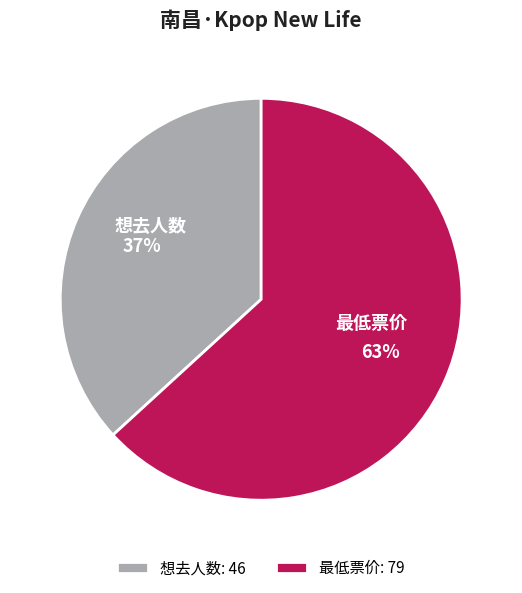

Is the sum of 最低票价 and 想去人数 greater than half?

Yes